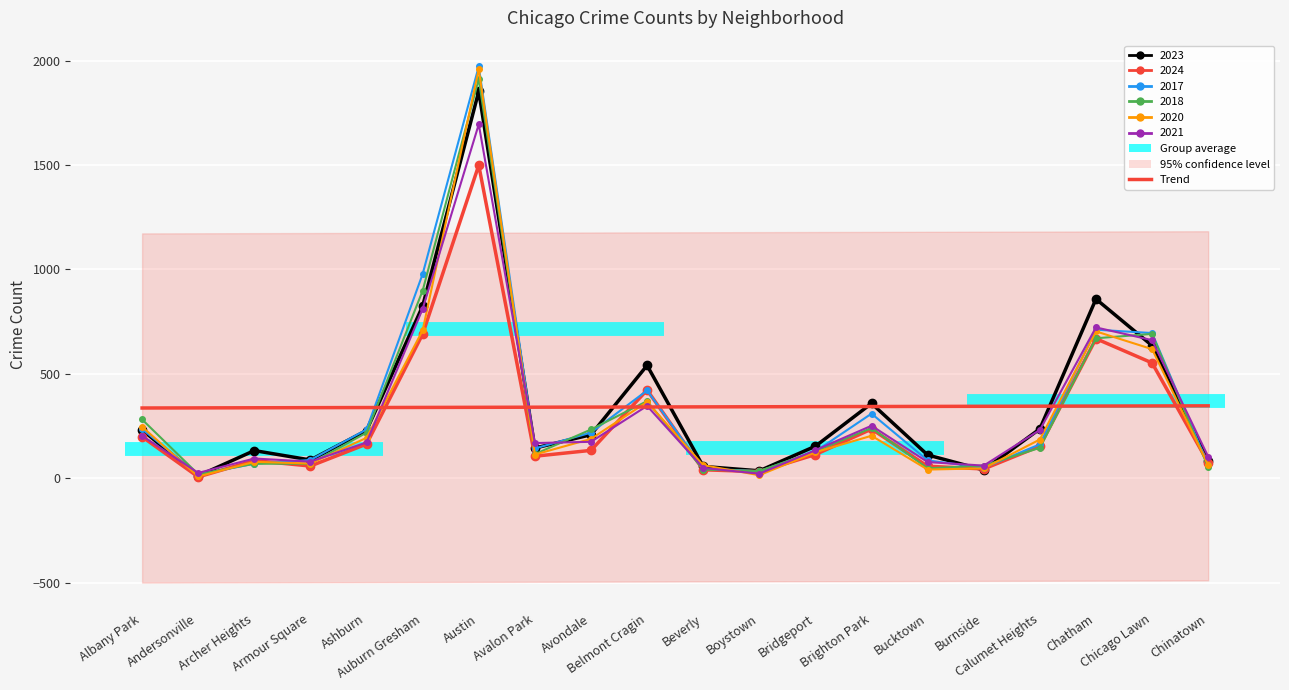

List the labels in order of 2020 value, smallest first.

Andersonville, Boystown, Bucktown, Burnside, Beverly, Chinatown, Armour Square, Archer Heights, Avalon Park, Bridgeport, Calumet Heights, Avondale, Ashburn, Brighton Park, Albany Park, Belmont Cragin, Chicago Lawn, Chatham, Auburn Gresham, Austin